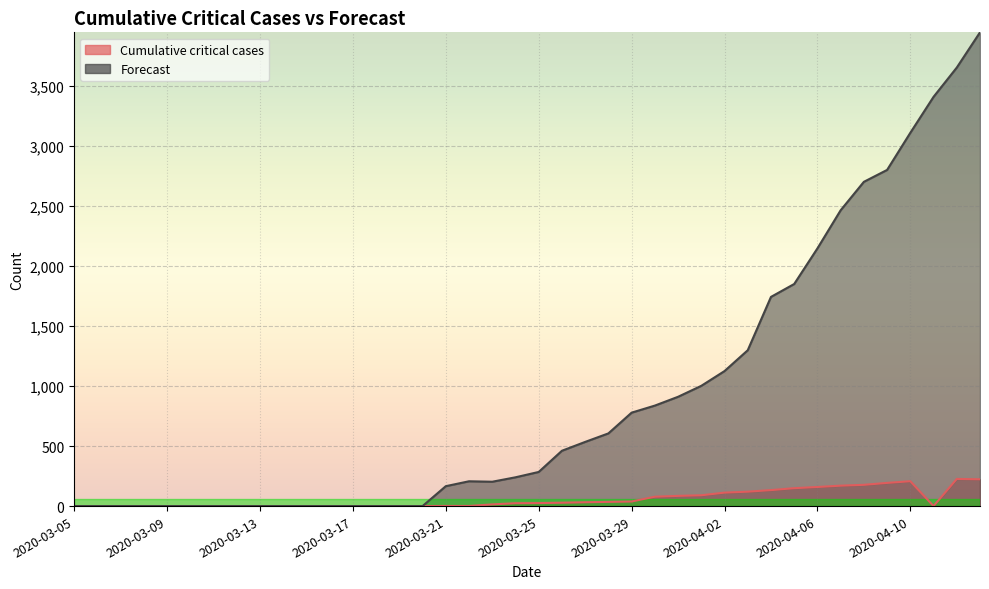

Which series changed the most between 2020-03-27 and 2020-04-04?

Forecast